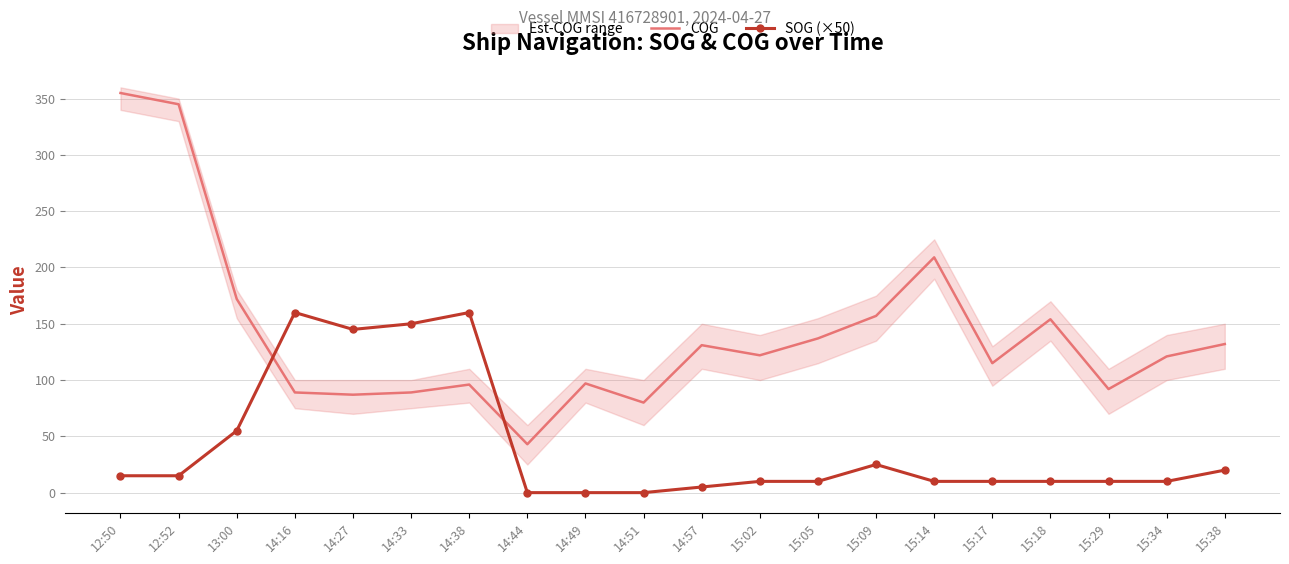

What is the average value of the COG series?

141.2